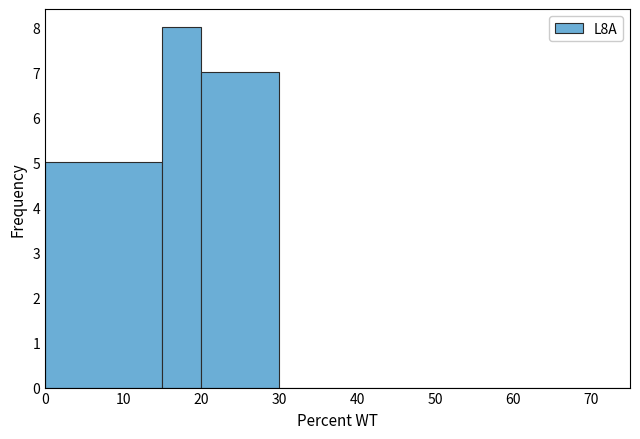

How tall is the bar that spans 15 to 20 on the x-axis? The values are not printed on the chart, so give them approximately, as read against the axis.

8